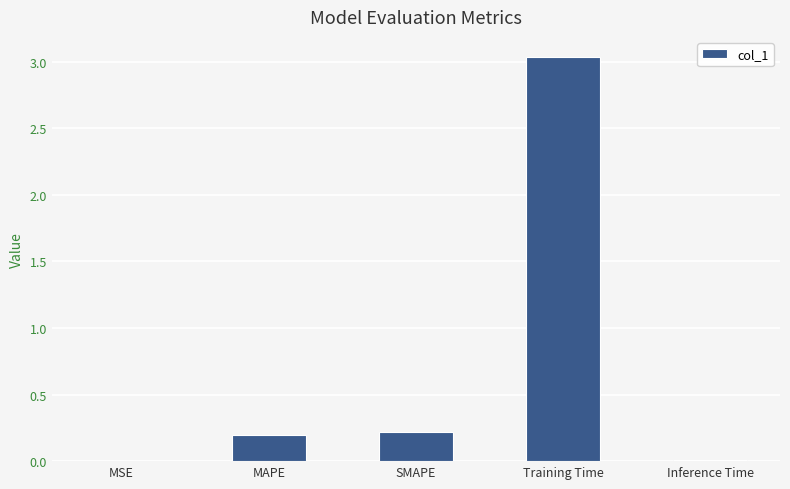

At which category does the chart reach its peak across all series?

Training Time